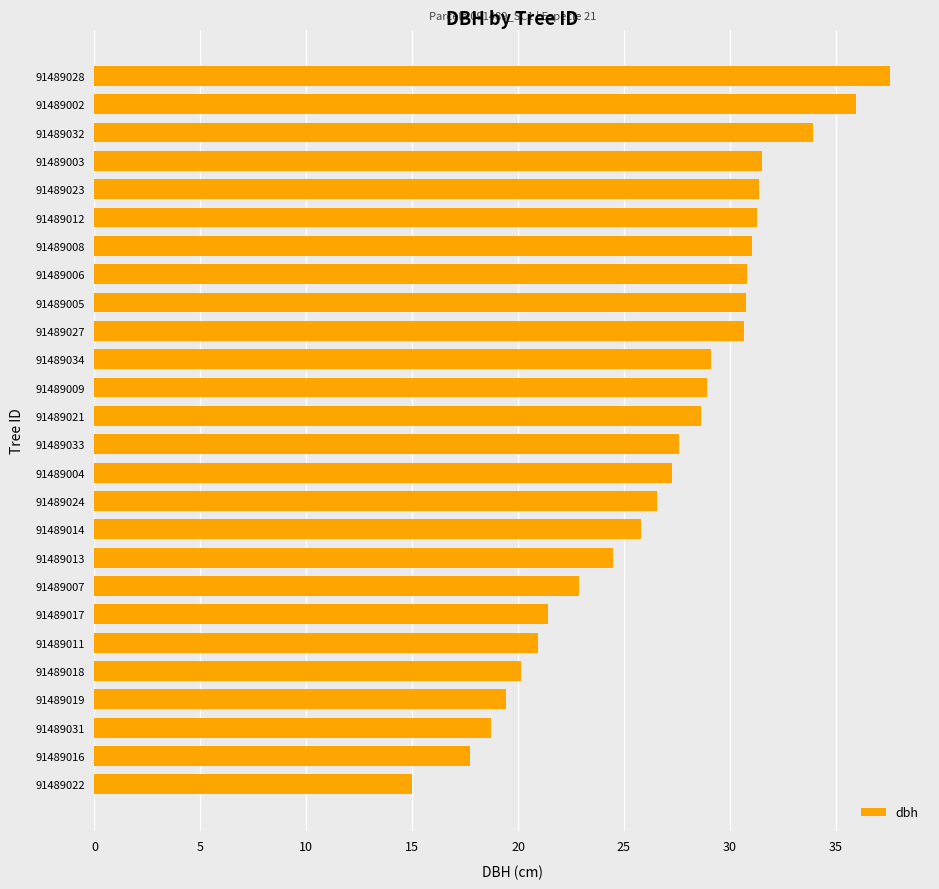

Between 91489027 and 91489002, which is larger?

91489002